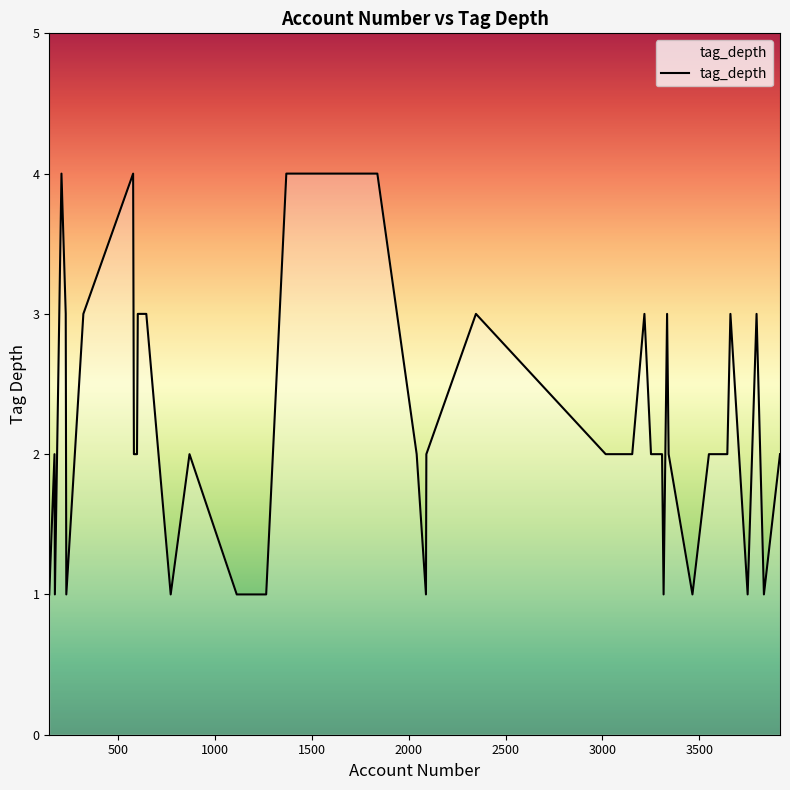

What is the greatest value displayed?

4